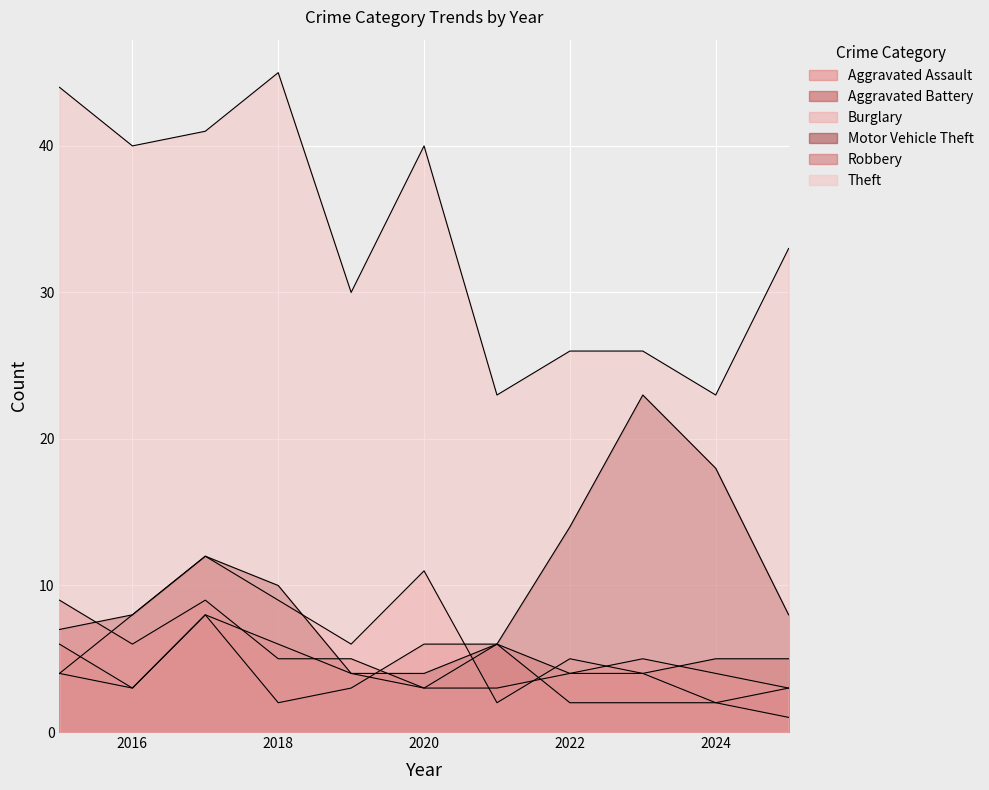

Which series changed the most between 2015 and 2022?

Theft